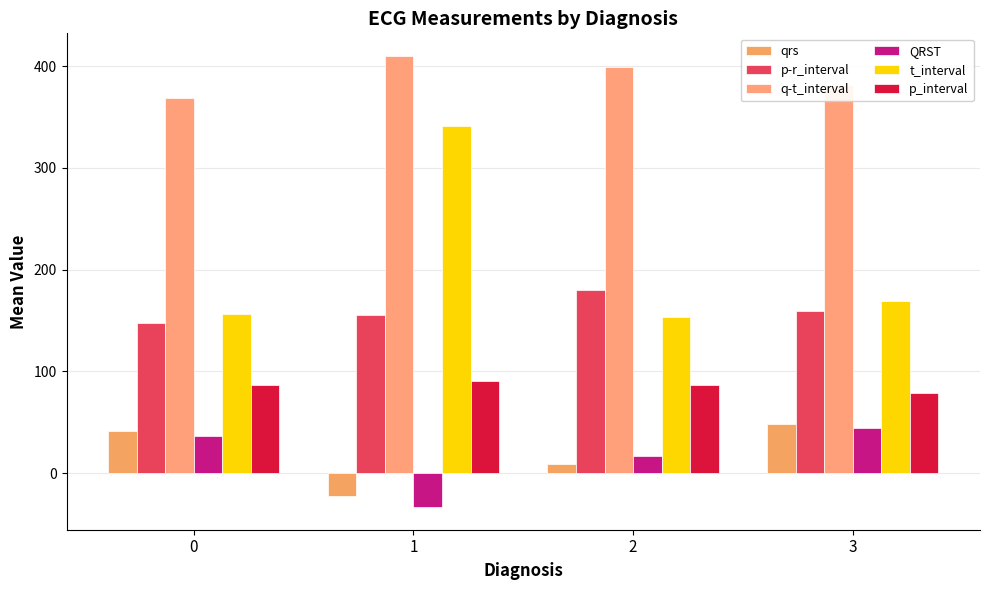

The q-t_interval series shows 398.8 at 2. True or false?

True